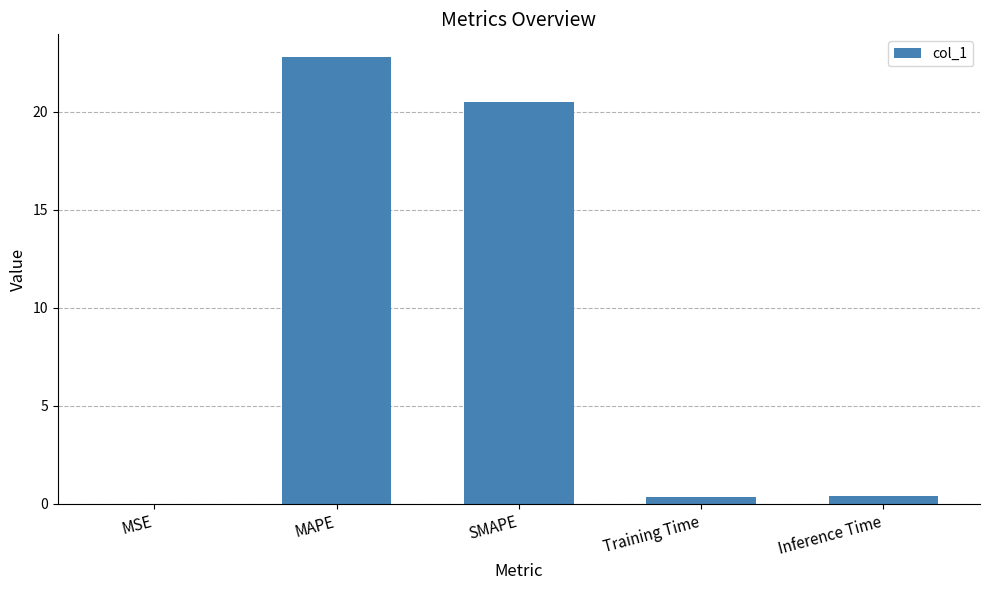

At which label is the value closest to 11?

SMAPE